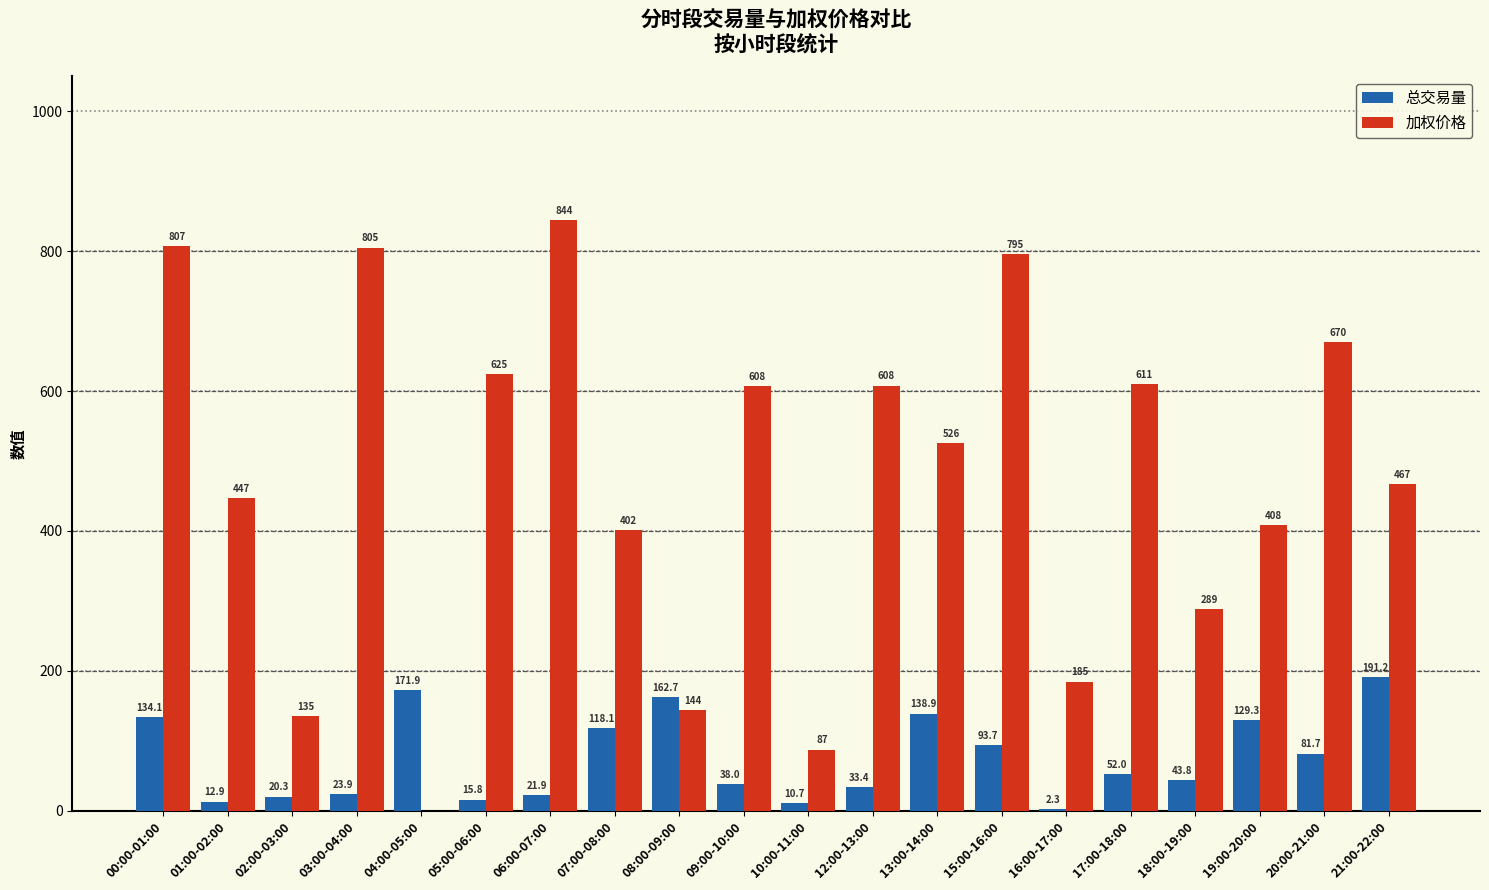

At which category is the sum across all series the highest?

00:00-01:00